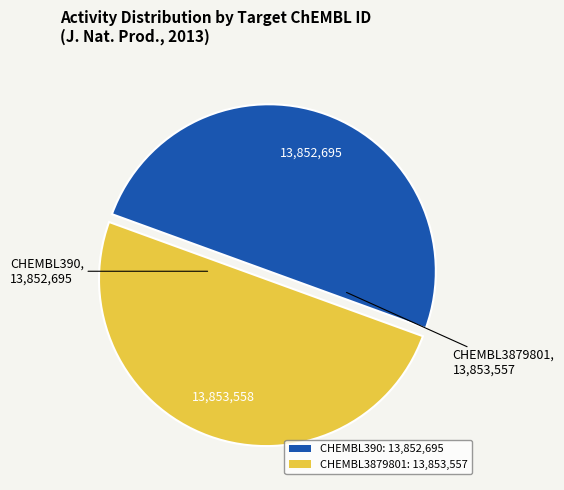

True or false: CHEMBL3879801: 13,853,557 accounts for 37% of the total.

False